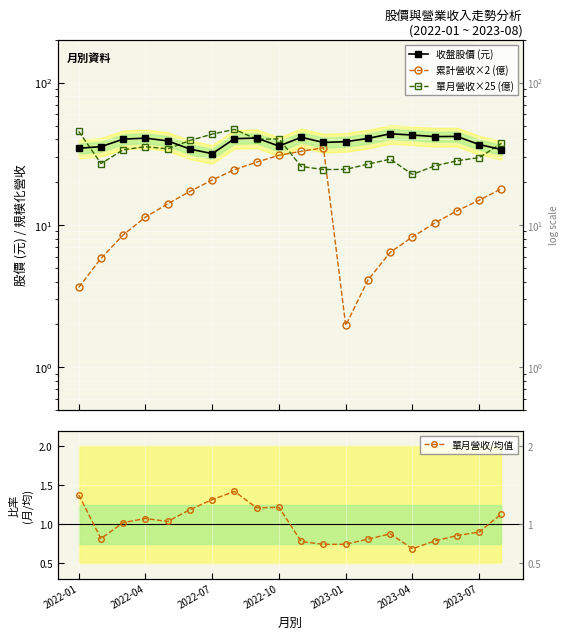

Which series has the largest total across all categories?

收盤股價 (元)